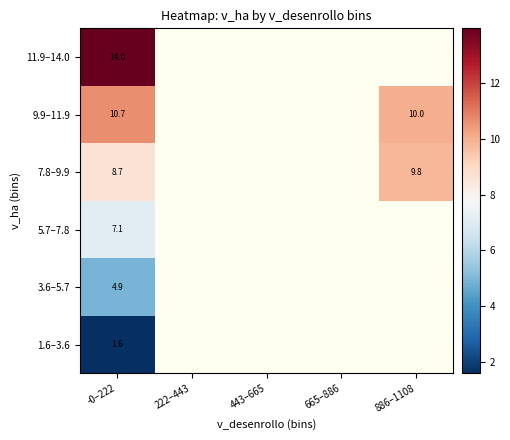

What is the lowest value of the 7.8–9.9 series?

8.7